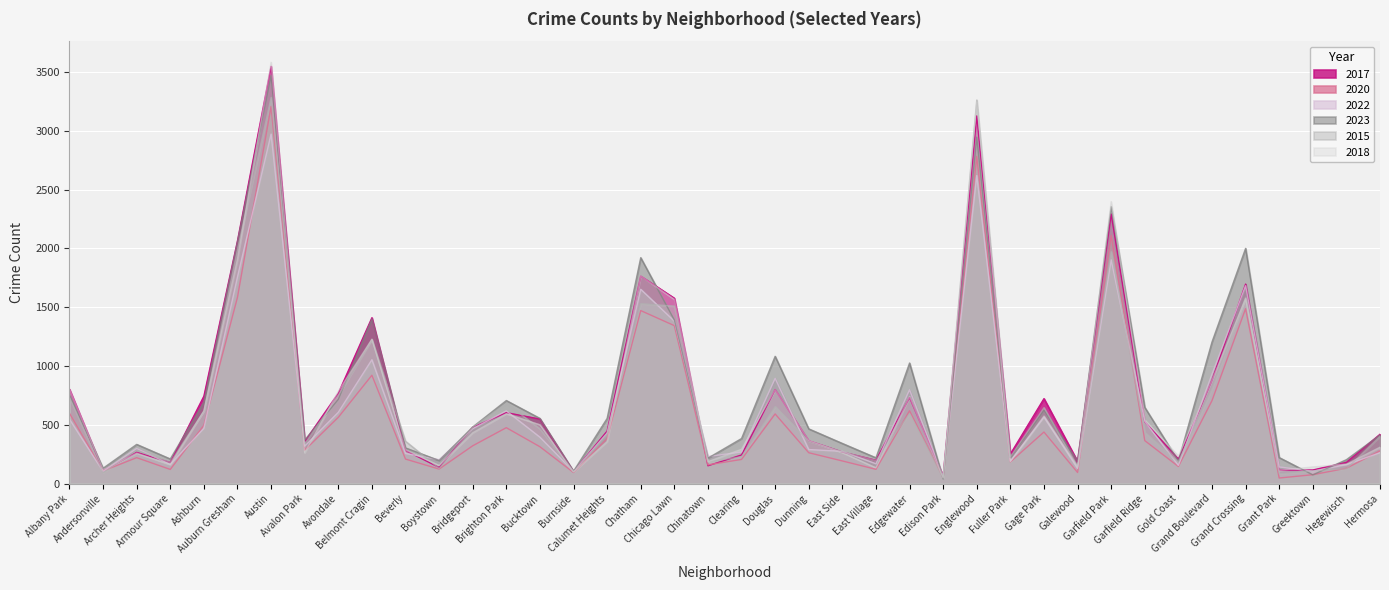

Between Burnside and Grand Crossing, which is larger?

Grand Crossing